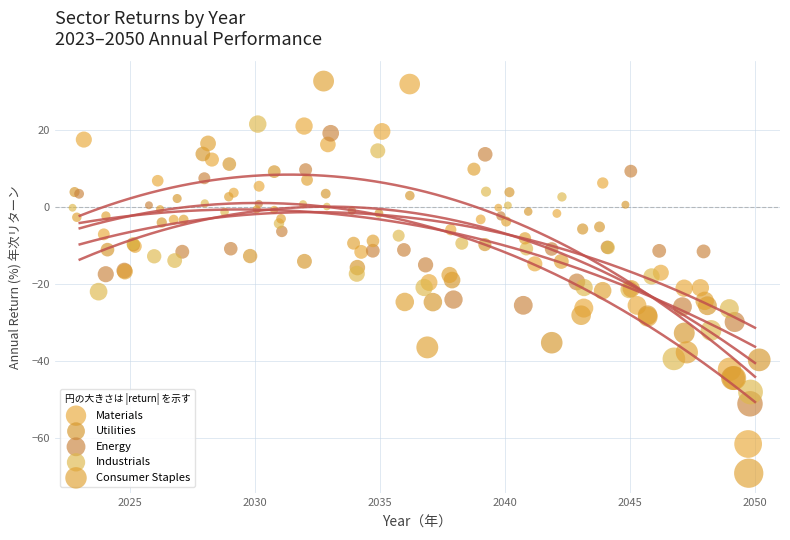

Which series has the widest spread of Y values?

Consumer Staples